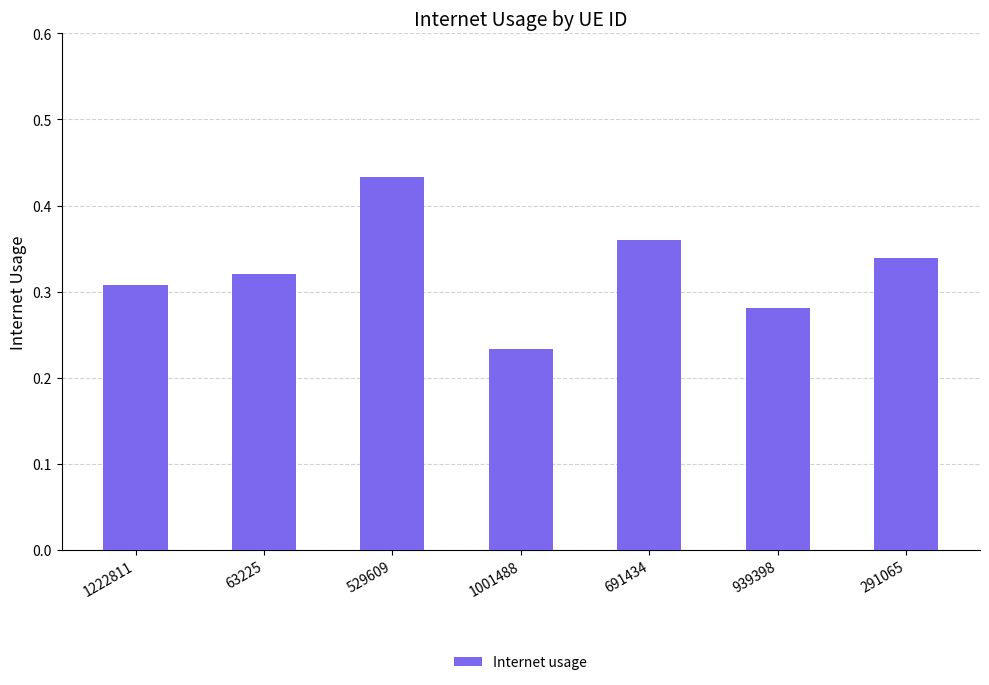

The value at 63225 is 0.6. True or false?

False